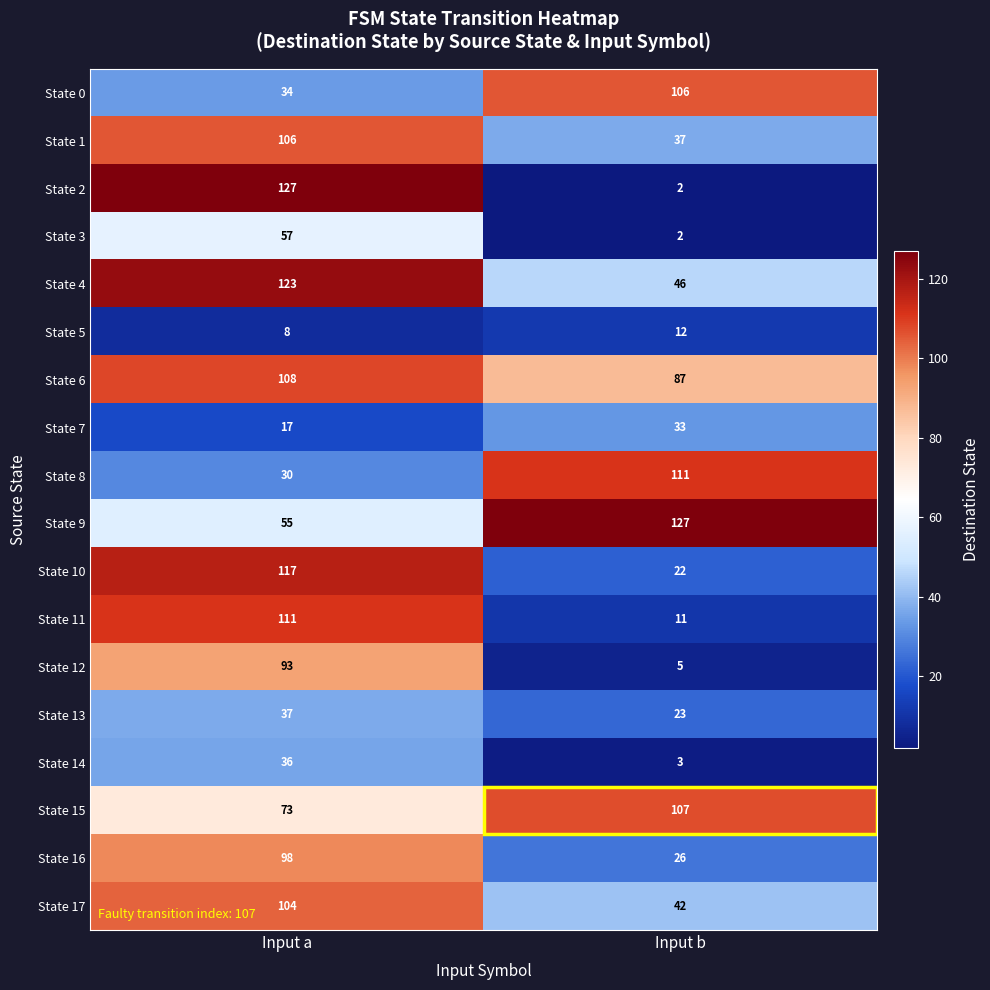

What is the approximate value of State 10 at Input b, to the nearest 5?

20